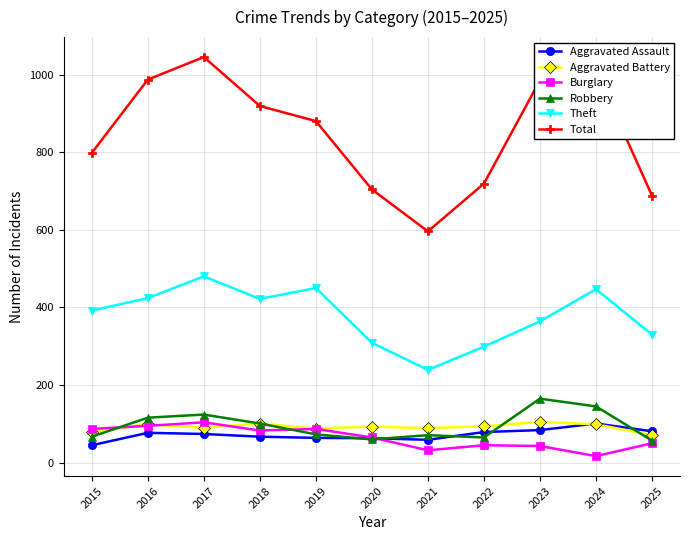

What are all the series names shown in the legend?

Aggravated Assault, Aggravated Battery, Burglary, Robbery, Theft, Total